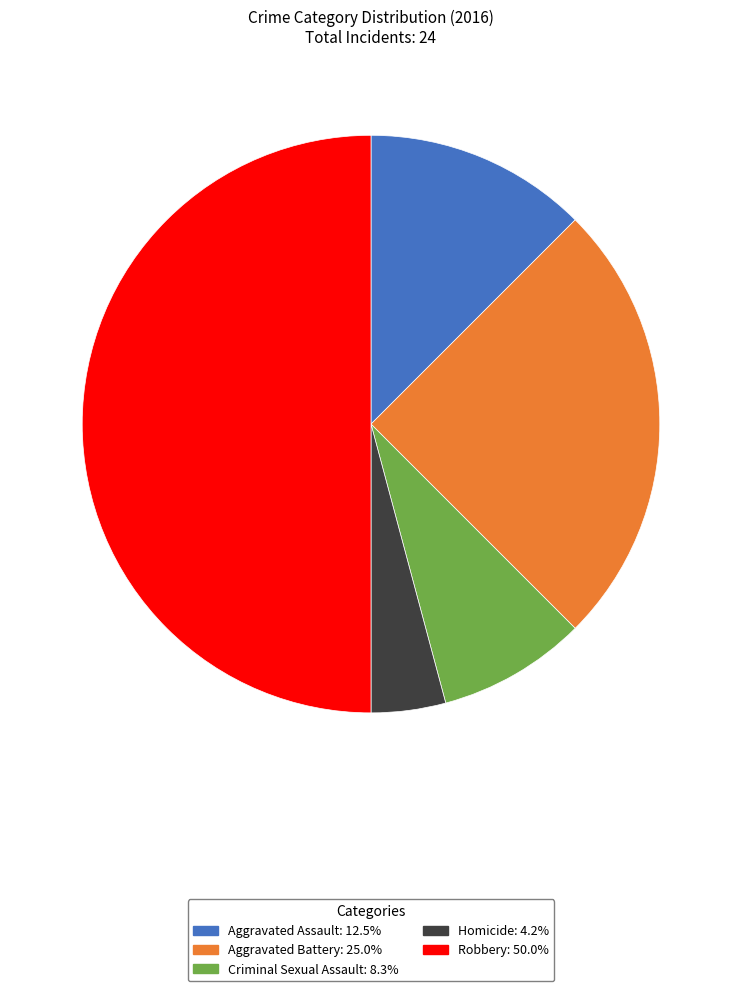

Rank the categories by value from lowest to highest.

Homicide, Criminal Sexual Assault, Aggravated Assault, Aggravated Battery, Robbery